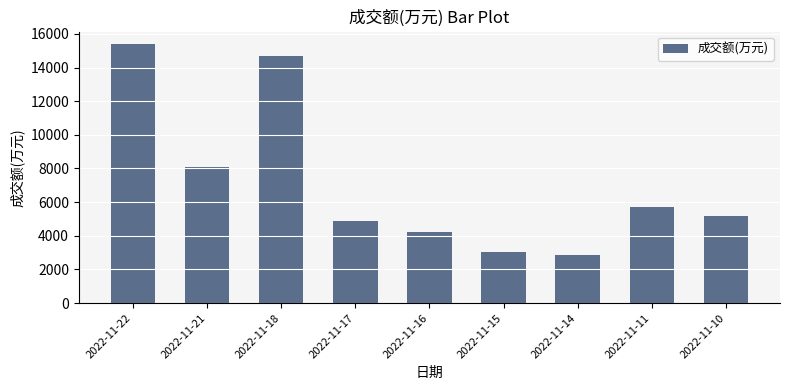

How many bars are there in total?

9